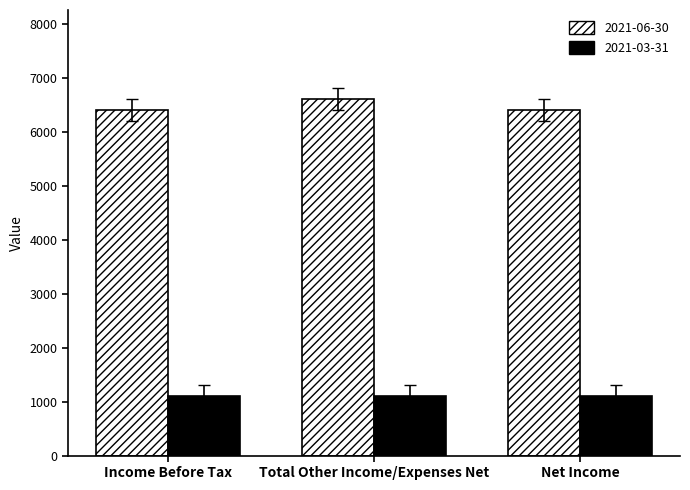

What is the label of the 3rd bar from the right?

Income Before Tax